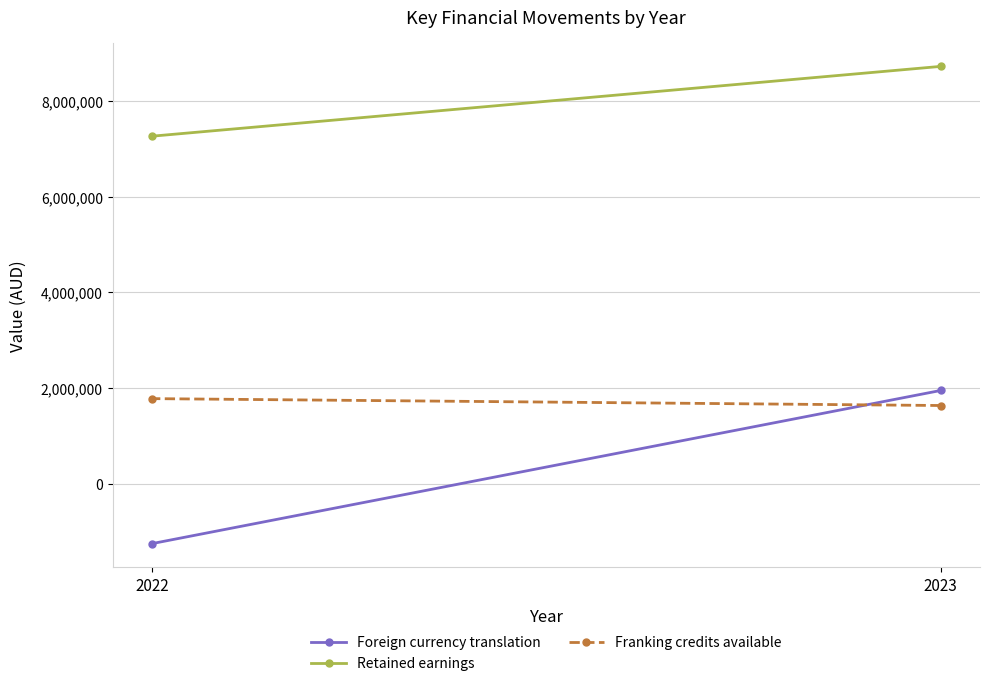

Which series has the widest spread of values?

Foreign currency translation